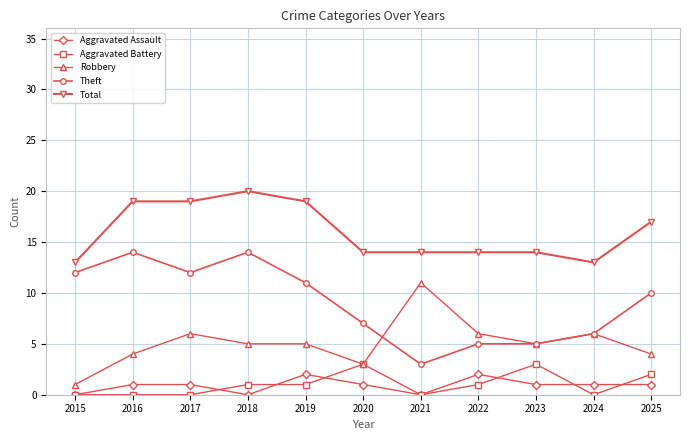

What is the value of the Aggravated Battery point at the 4th from the left?

1